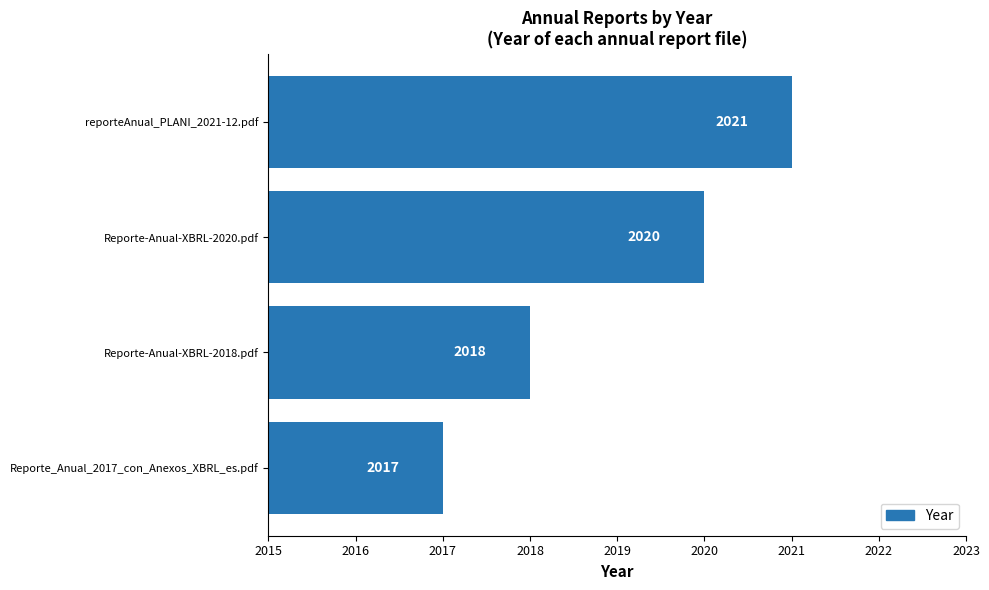

Rank the categories by value from highest to lowest.

reporteAnual_PLANI_2021-12.pdf, Reporte-Anual-XBRL-2020.pdf, Reporte-Anual-XBRL-2018.pdf, Reporte_Anual_2017_con_Anexos_XBRL_es.pdf